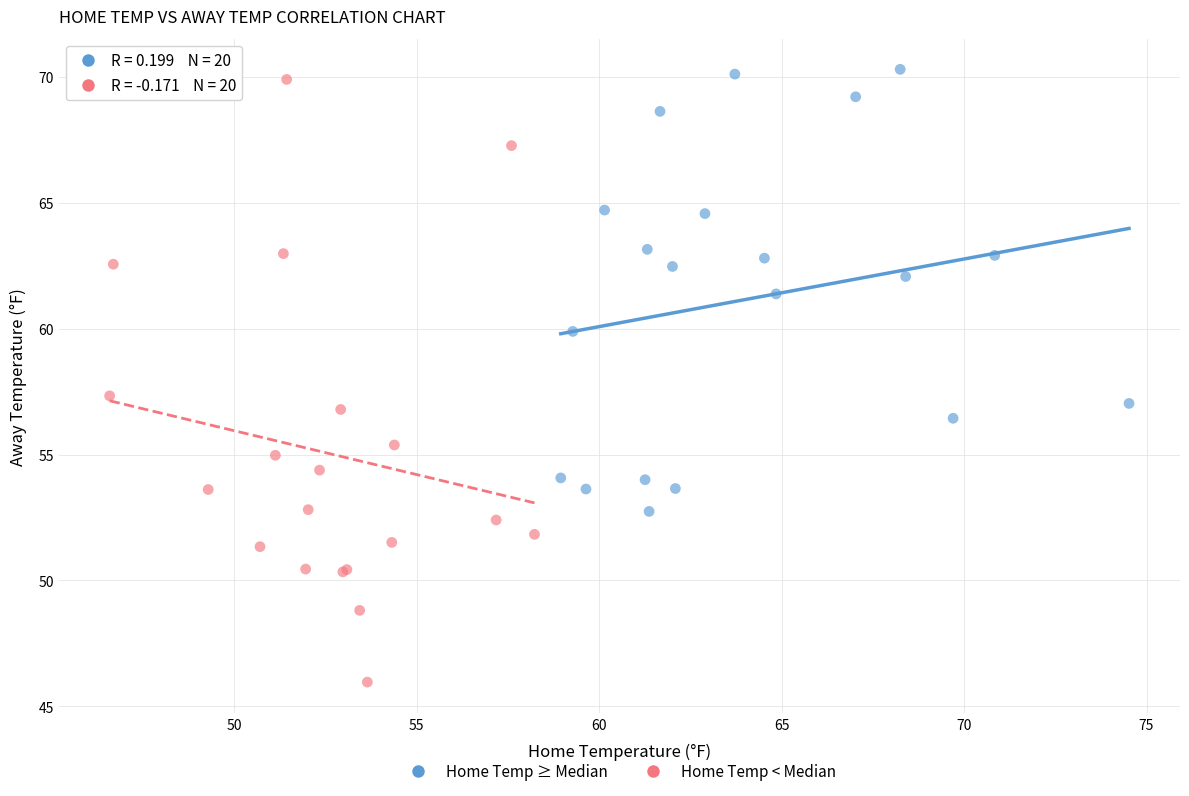

Which series has the widest spread of Y values?

Home Temp < Median